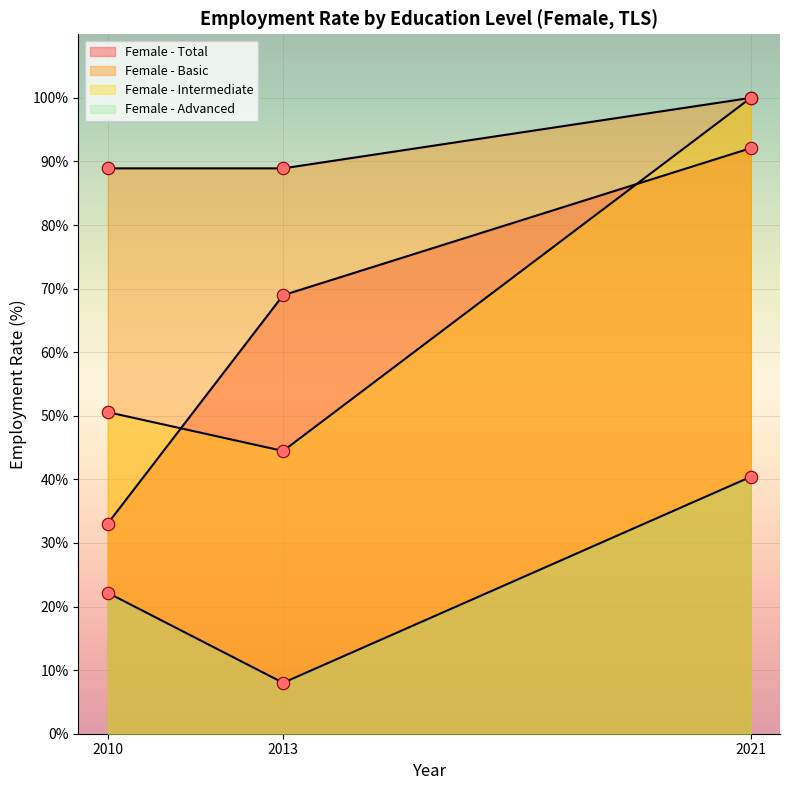

Is the value of Female - Intermediate at 2010 greater than the value of Female - Advanced at 2010?

Yes